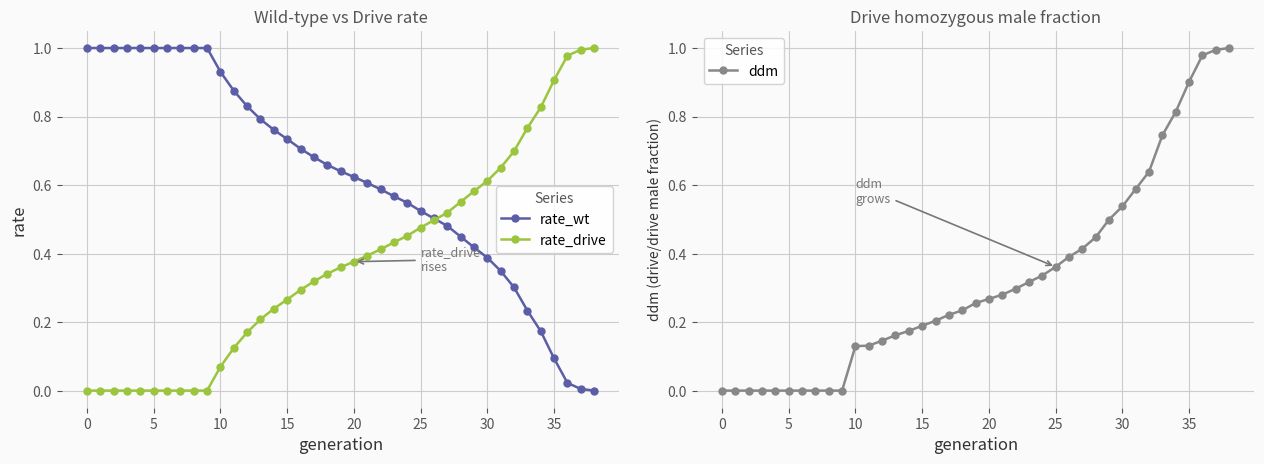

Which series has the largest range (max minus min)?

rate_wt